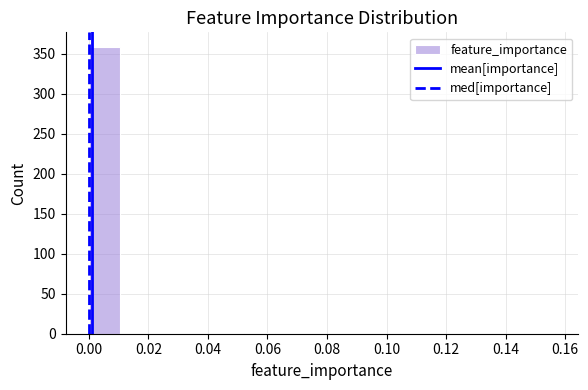

How tall is the bar that spans 0.000 to 0.010 on the x-axis? Neither the bar edges nor the heights are printed on the chart, so give them approximately, as read against the axes.

360